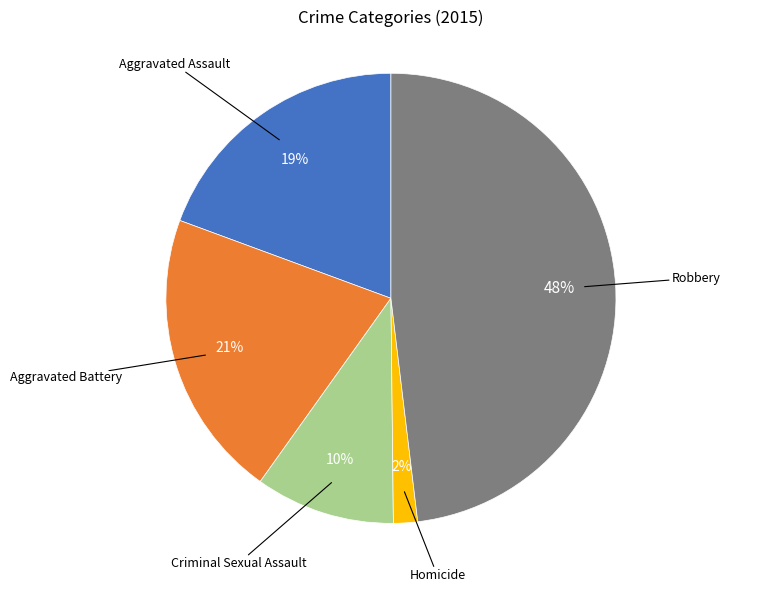

To the nearest percent, what is the average slice percentage?

20%